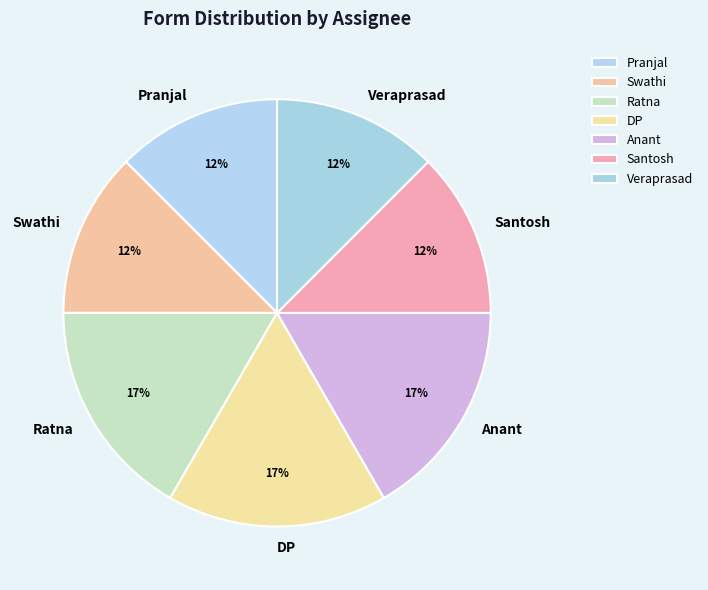

Which has a higher value, Ratna or Pranjal?

Ratna